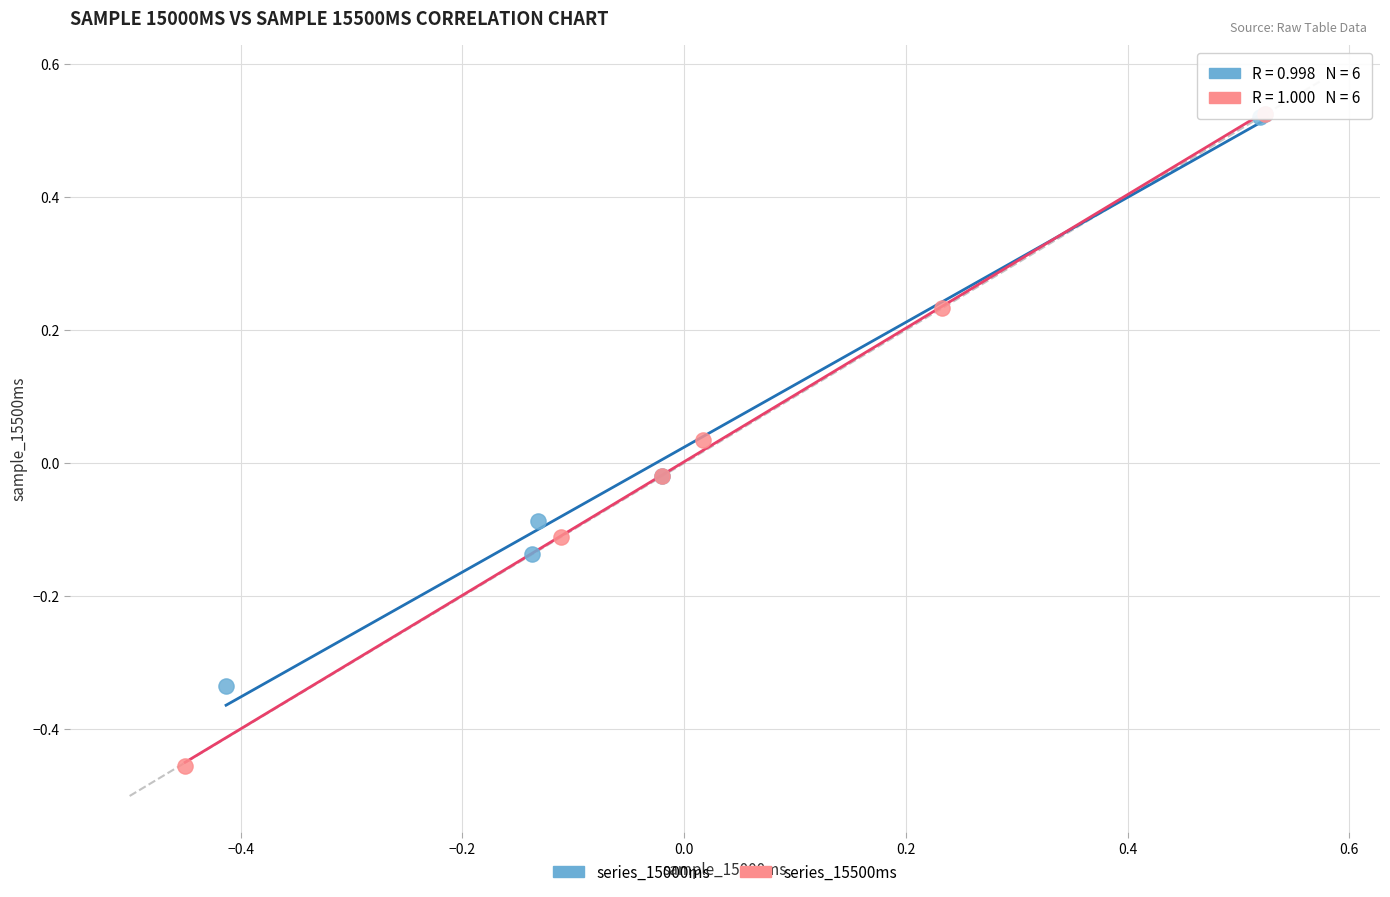

Which series has the widest spread of Y values?

series_15500ms